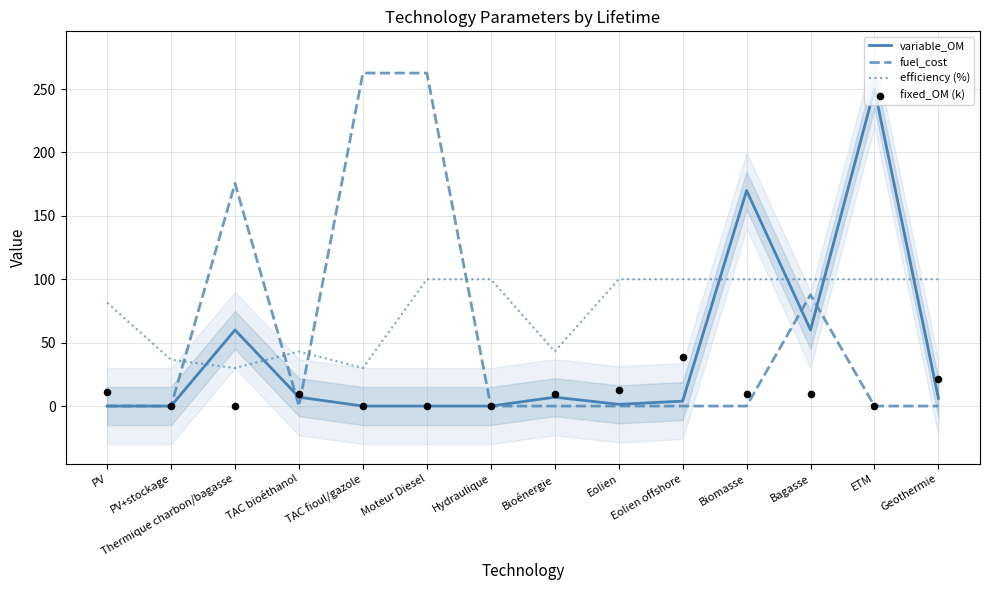

What are all the series names shown in the legend?

variable_OM, fuel_cost, efficiency (%), fixed_OM (k)